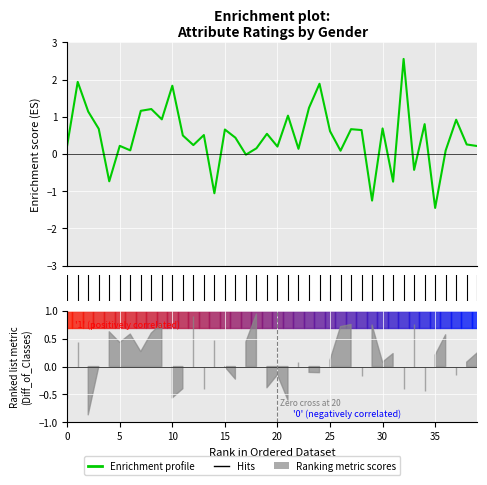

What is the smallest value displayed?

-1.5